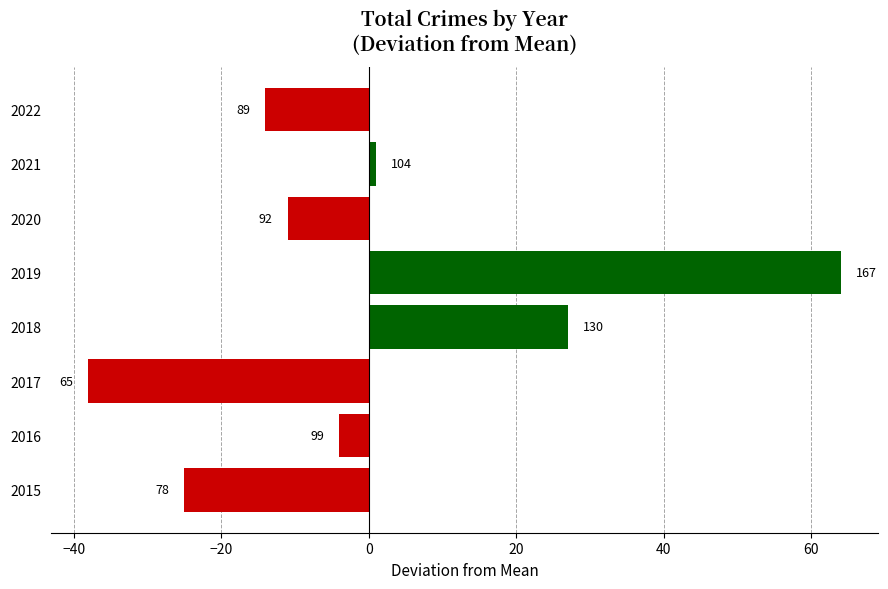

Are the bars horizontal?

Yes